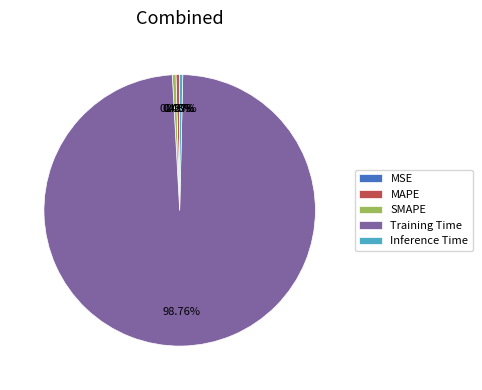

Is there a majority slice in this chart?

Yes